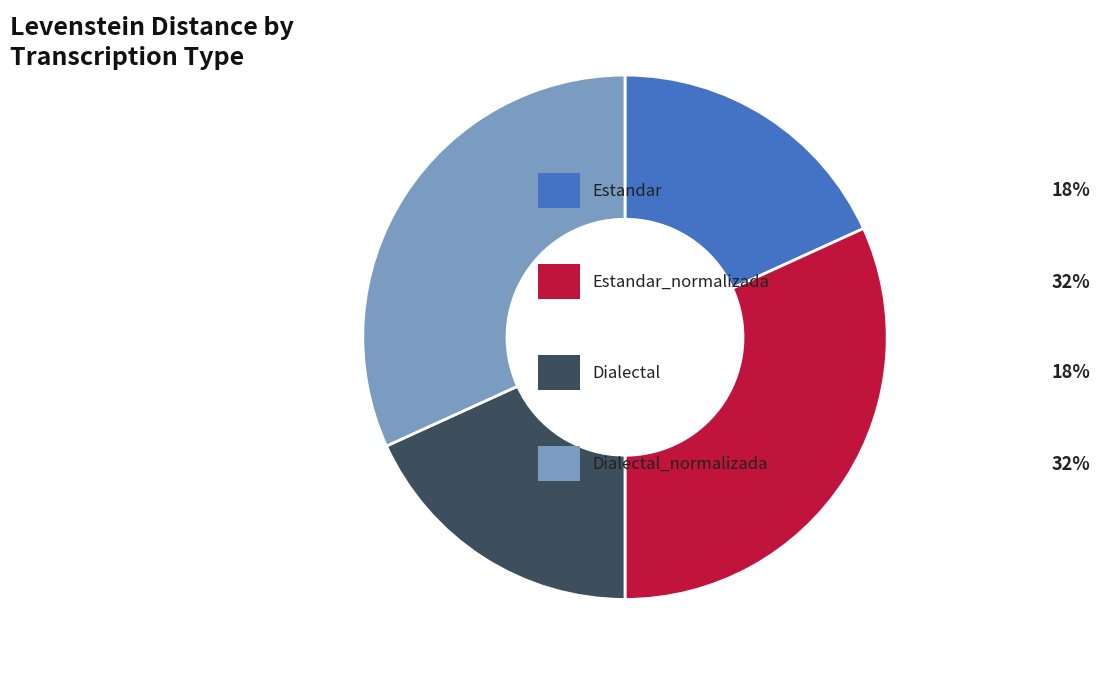

Does any single category account for the majority?

No